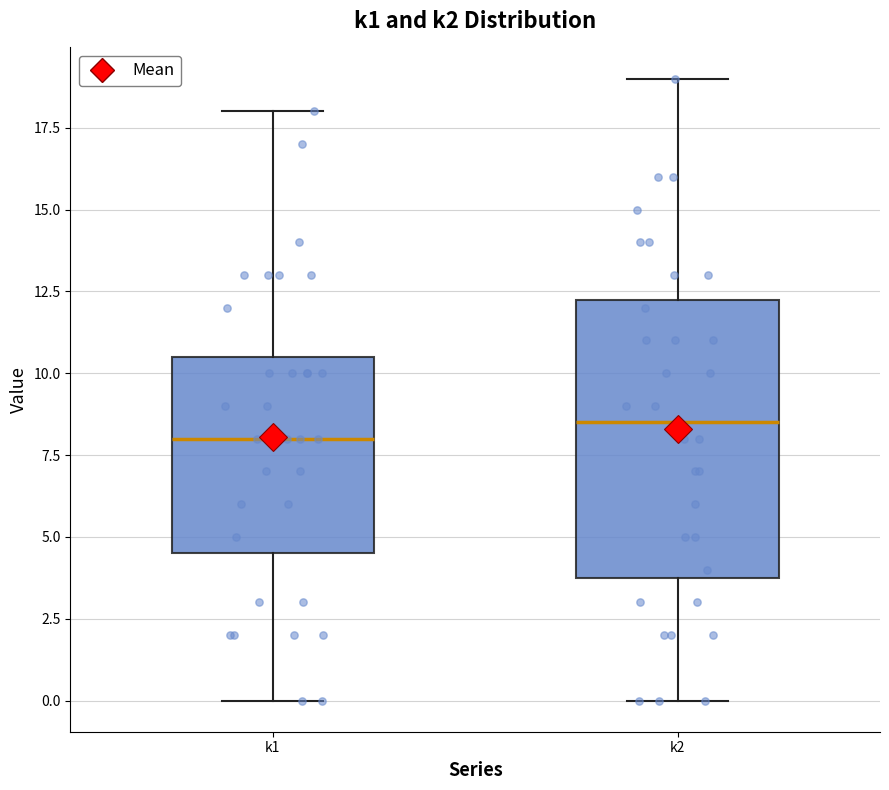

Which box has the highest median line?

k2